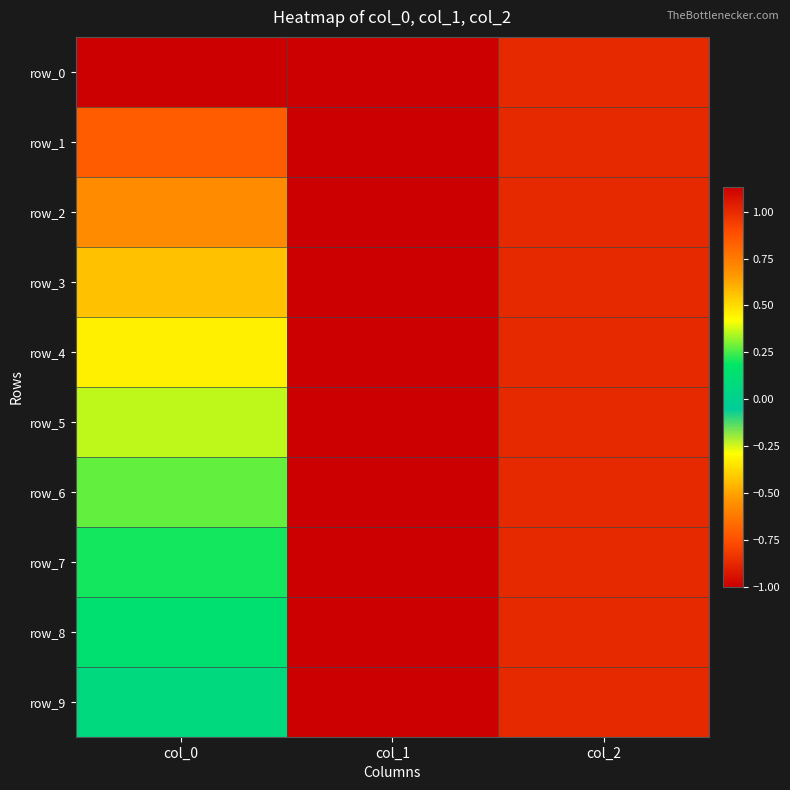

What is the sum of all row_5 values?

0.4